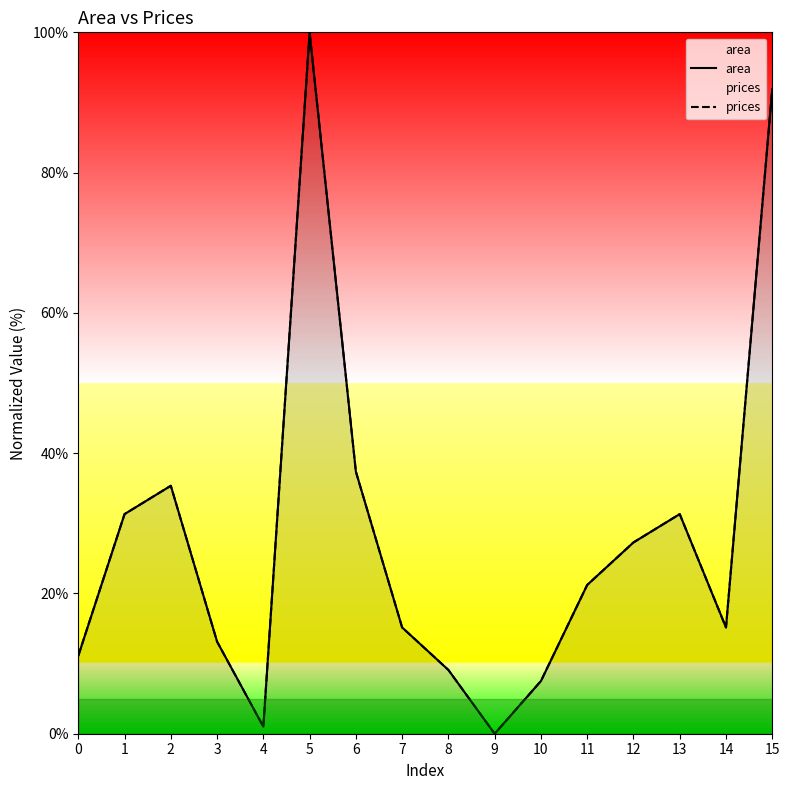

What is the sum of the area values at 9 and 4?

1.0